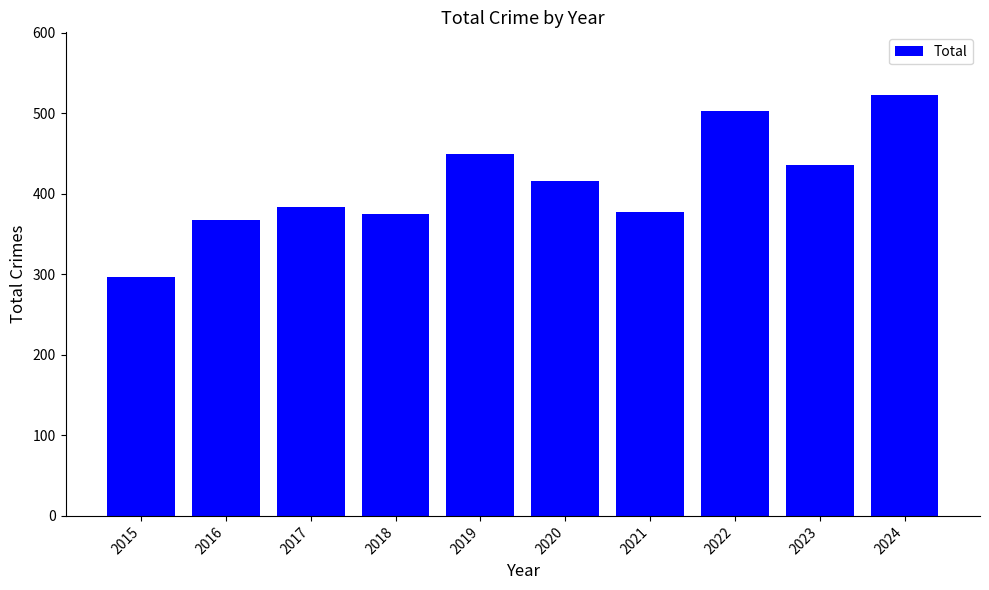

Is it true that the value at 2017 is 384?

True